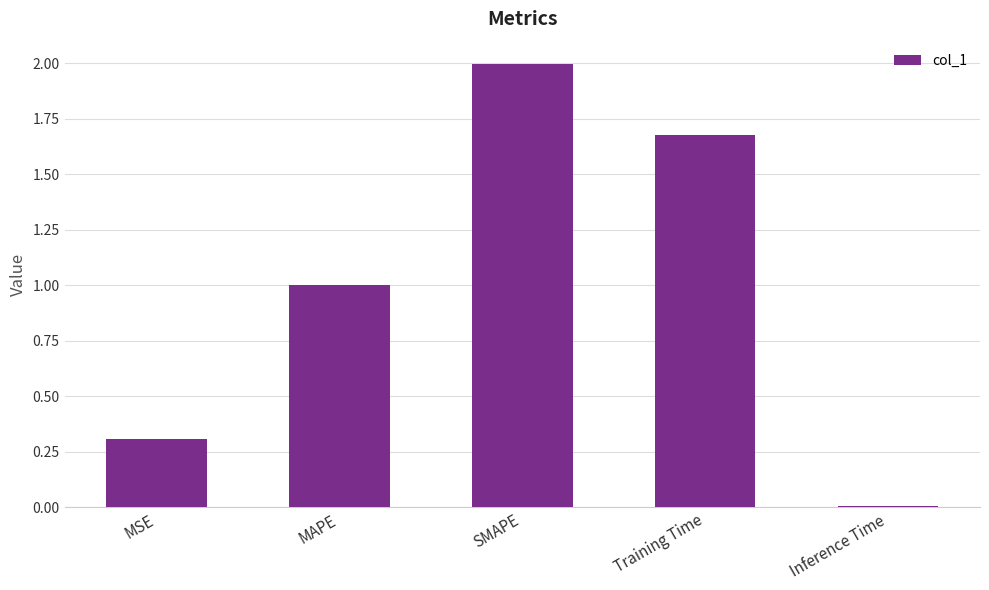

What is the difference between the second highest and second lowest values?

1.4